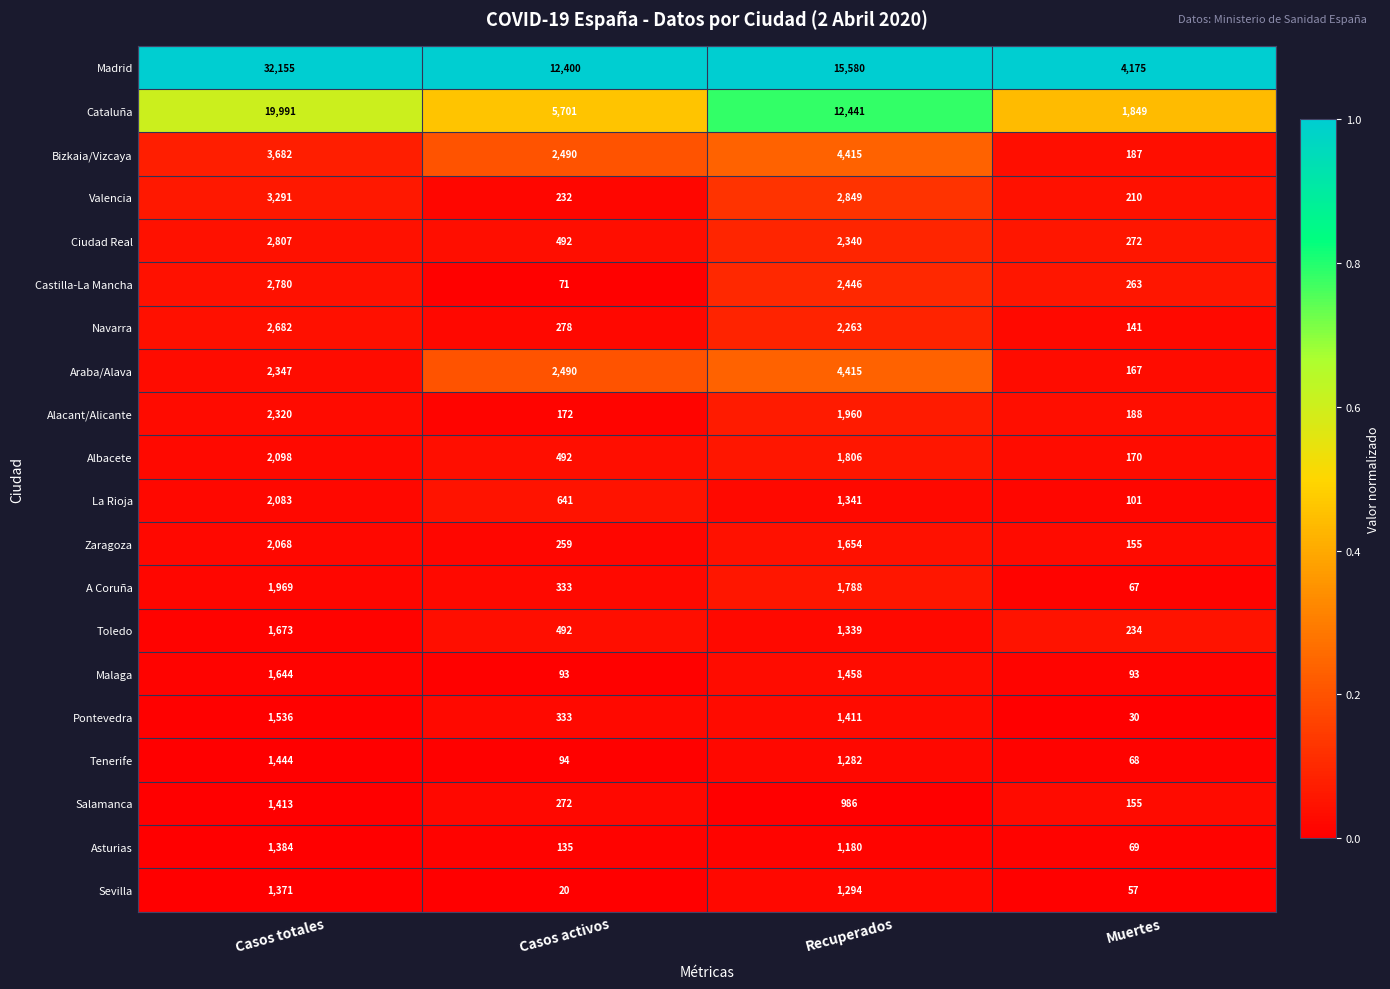

At which label does Navarra reach its peak?

Casos totales